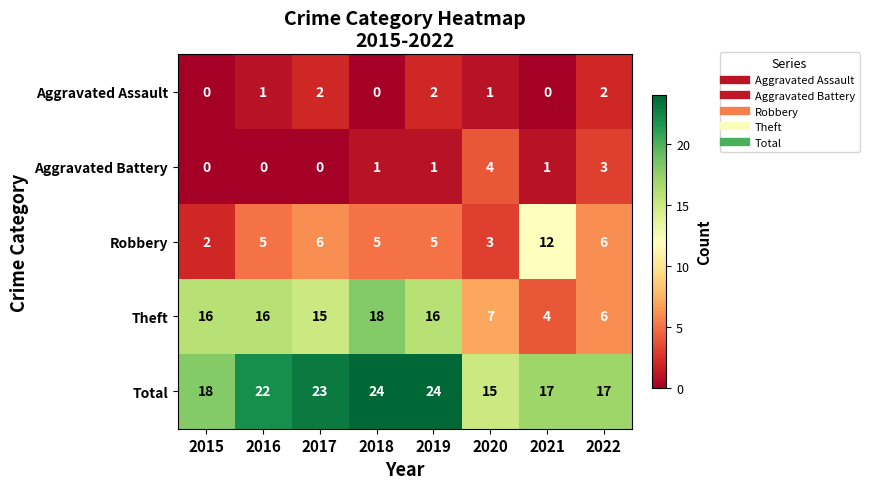

Count the number of data series in this chart.

5